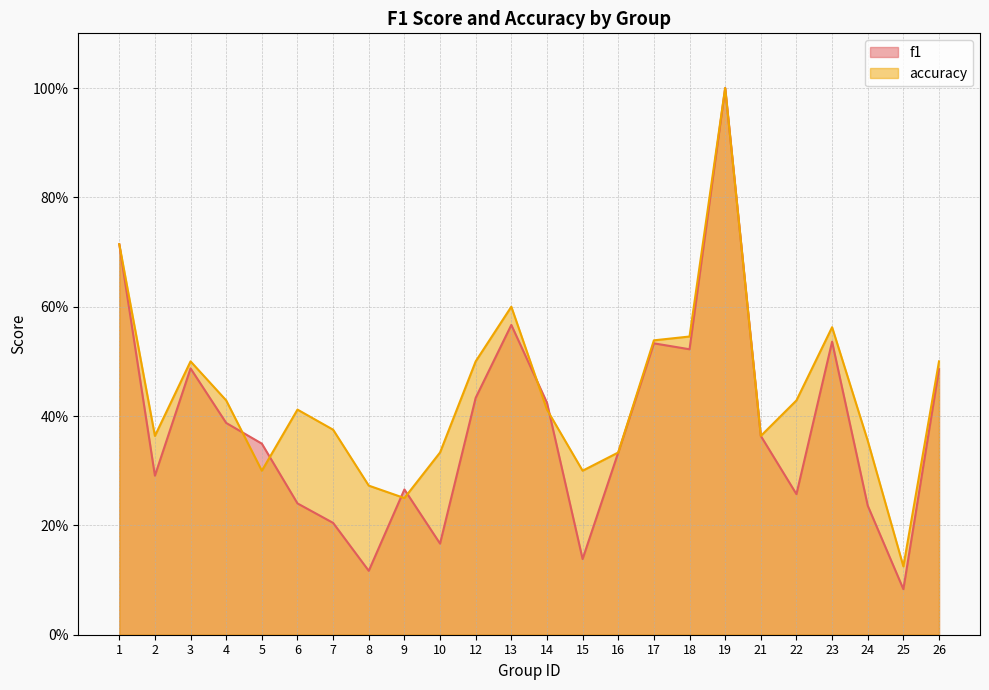

Is it true that accuracy equals 0.7 at 1?

True